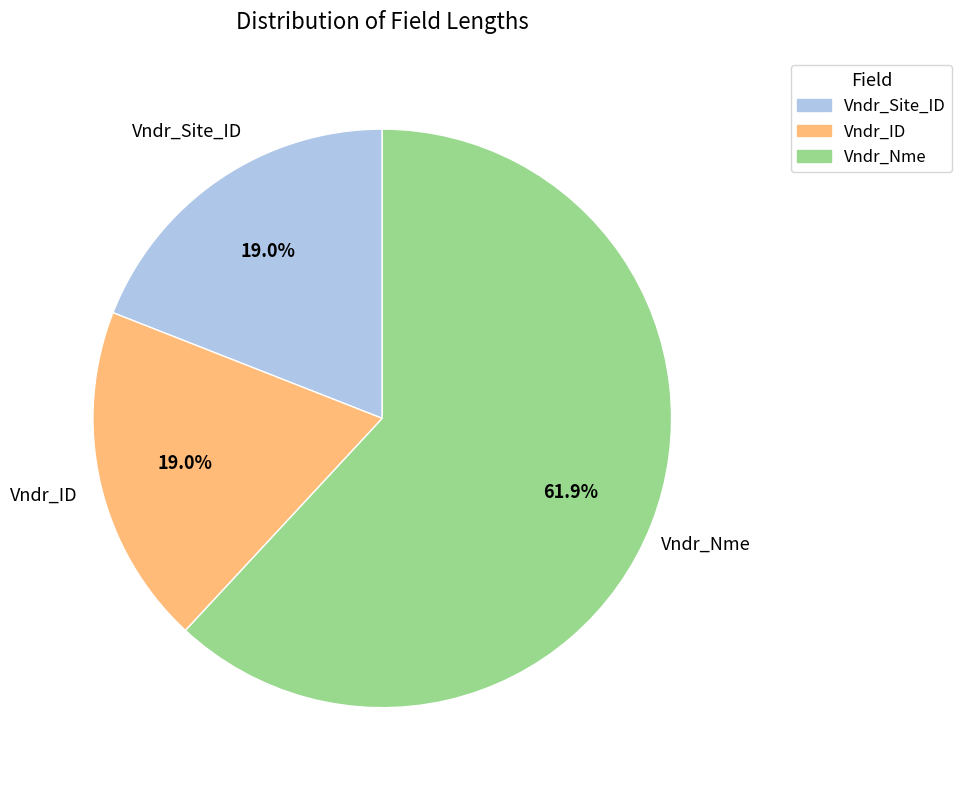

Is Vndr_ID the majority of the pie?

No